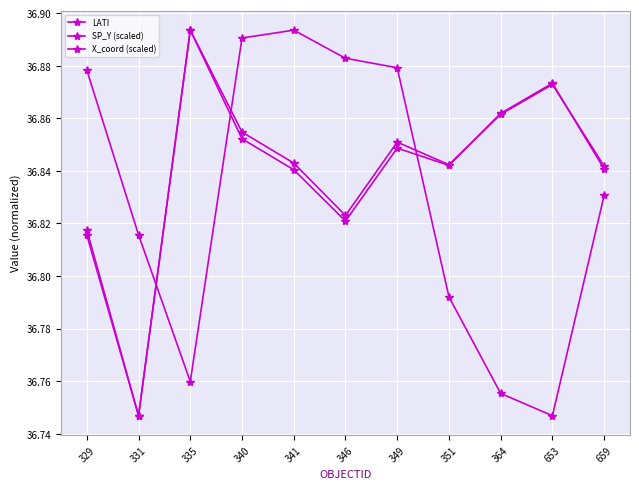

At which category does the chart reach its minimum across all series?

331